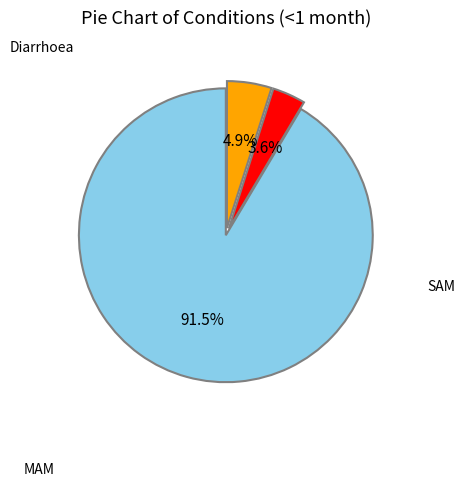

Does any single category account for the majority?

Yes